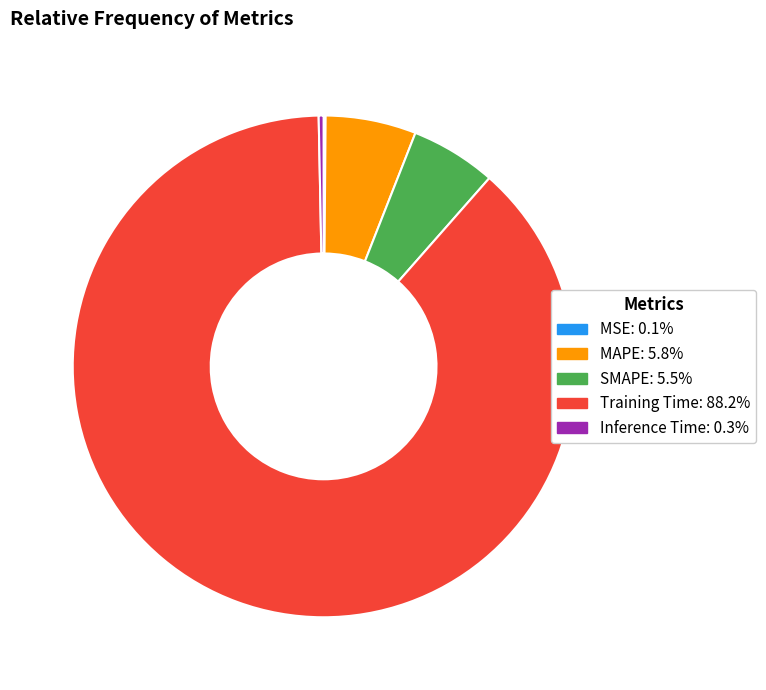

Does Training Time represent more than half of the total?

Yes